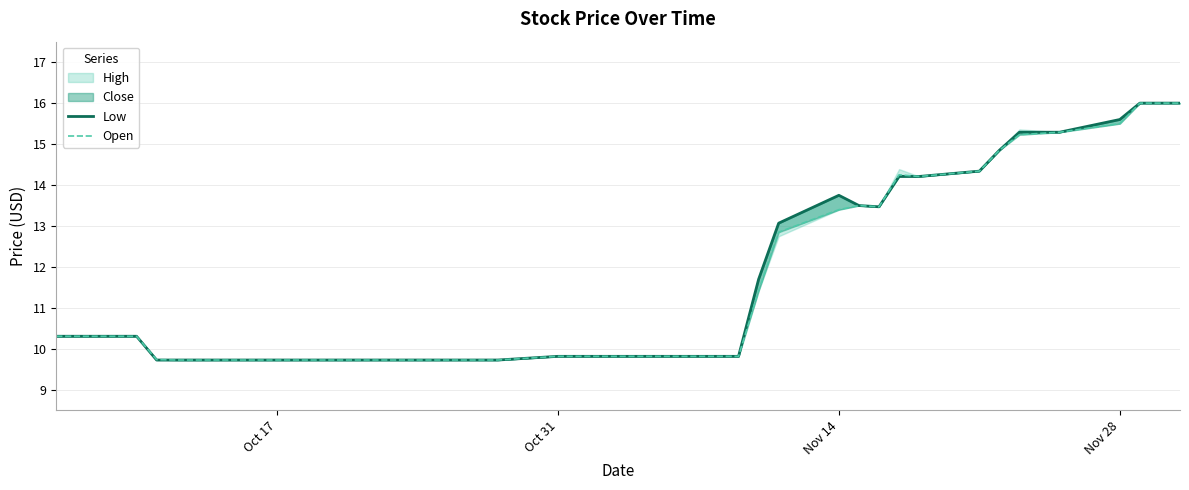

True or false: Open and Low cross at least once.

False